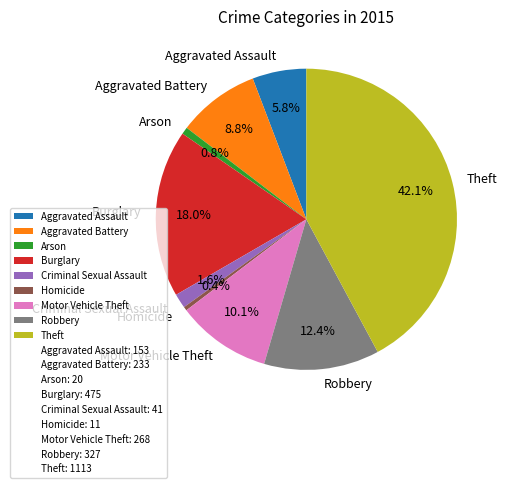

What percentage is NOT represented by Criminal Sexual Assault?

98.4%